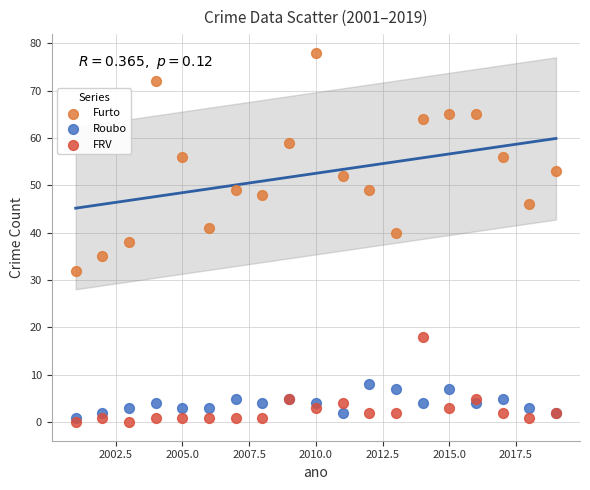

What is the X range (max minus min) for the scatter plot?

18